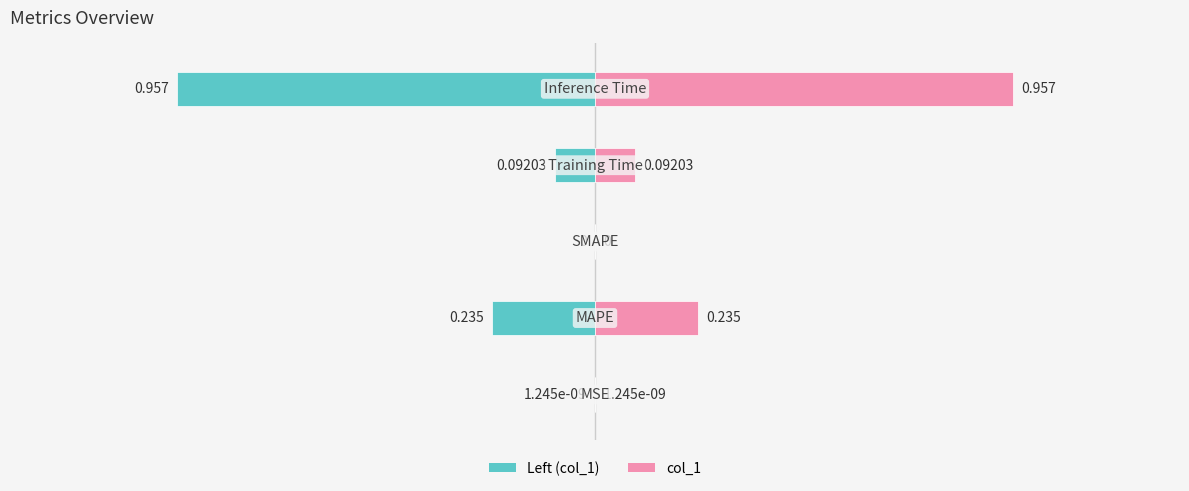

Reading left to right, extract all data points from this chart.

col_1 (left): -0.0	-0.2	0.0	-0.1	-1.0
col_1: 0.0	0.2	0.0	0.1	1.0